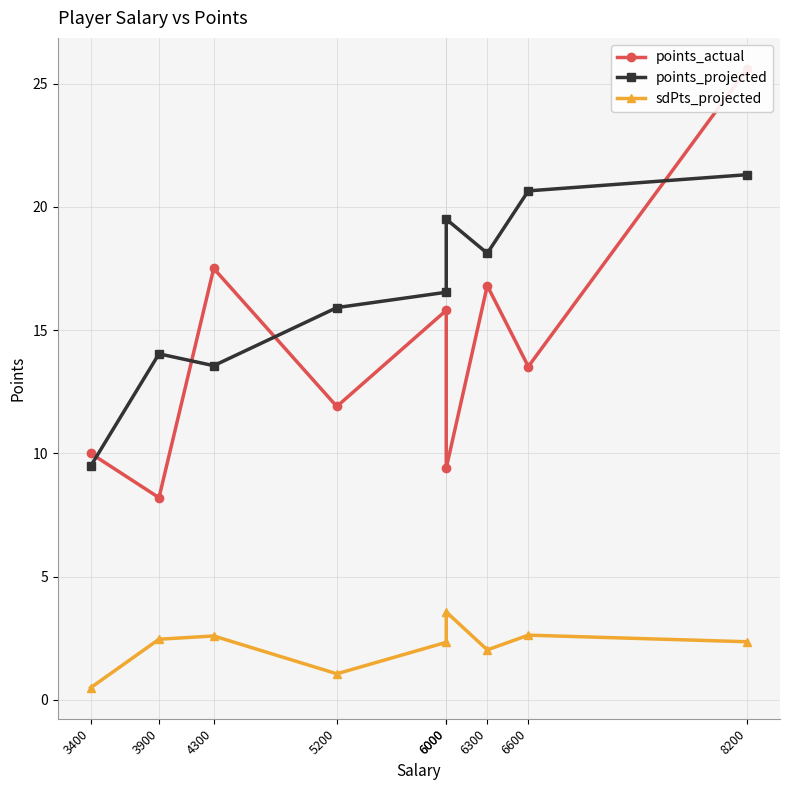

Which series has the largest total across all categories?

points_projected